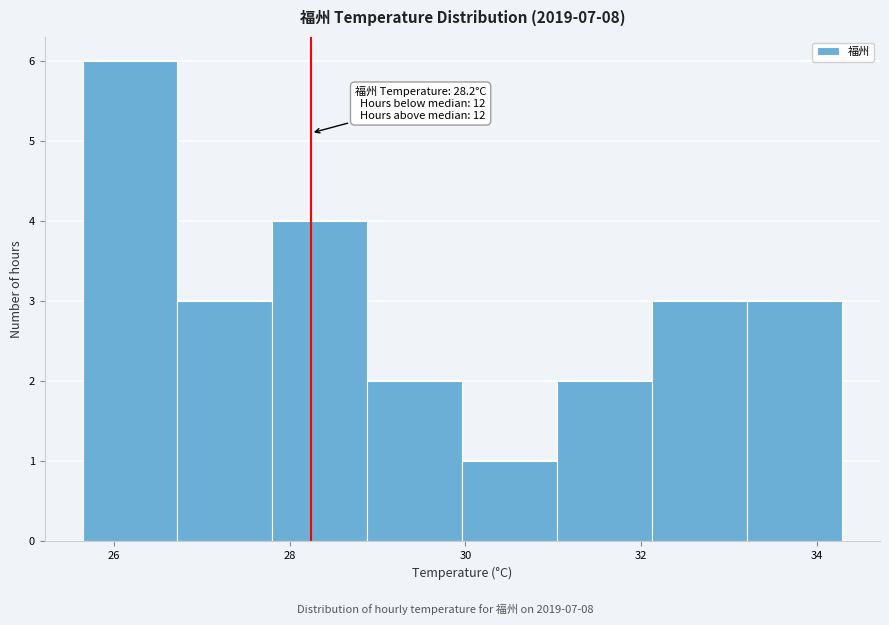

Which range on the x-axis has the tallest bar?

25.6 to 26.8